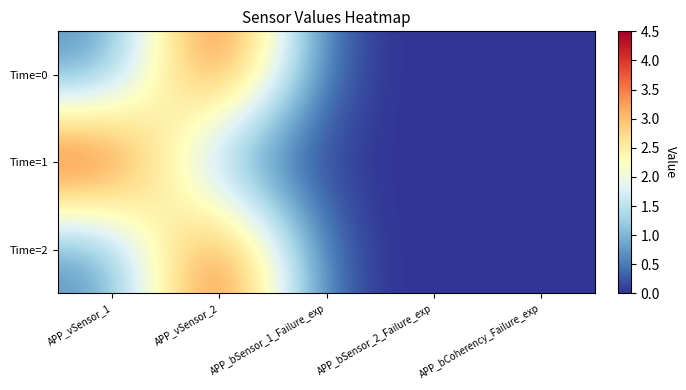

Reading left to right, list all the values displayed in this chart.

Time=0: APP_vSensor_1=0.5	APP_vSensor_2=4.5	APP_bSensor_1_Failure_exp=0.0	APP_bSensor_2_Failure_exp=0.0	APP_bCoherency_Failure_exp=0.0
Time=1: APP_vSensor_1=4.5	APP_vSensor_2=0.5	APP_bSensor_1_Failure_exp=0.0	APP_bSensor_2_Failure_exp=0.0	APP_bCoherency_Failure_exp=0.0
Time=2: APP_vSensor_1=0.5	APP_vSensor_2=4.5	APP_bSensor_1_Failure_exp=0.0	APP_bSensor_2_Failure_exp=0.0	APP_bCoherency_Failure_exp=0.0